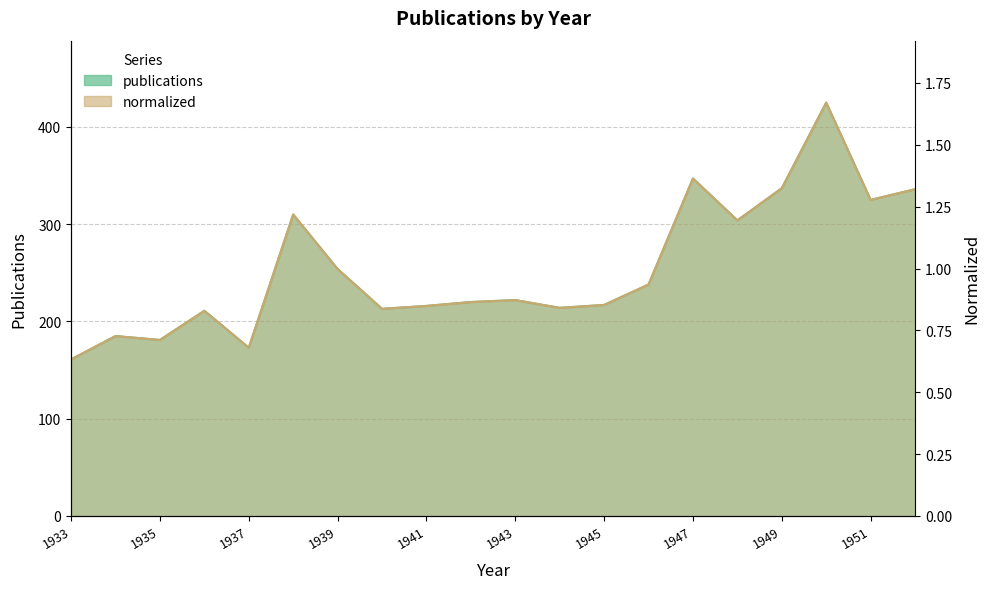

Which series has the largest range (max minus min)?

publications